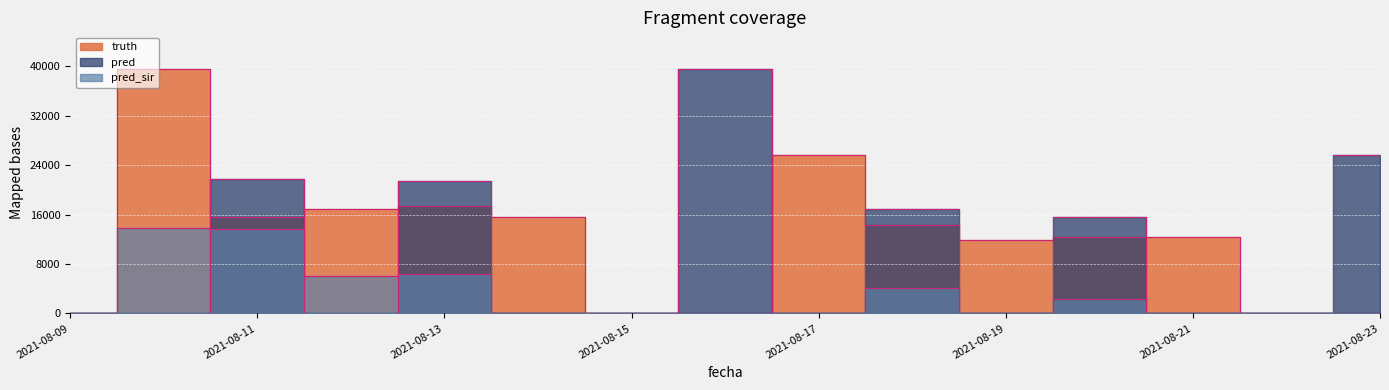

Which category has the lowest value in the pred_sir series?

2021-08-09